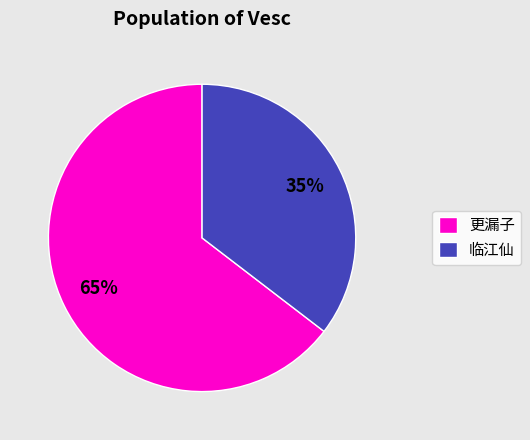

Which slice is the smallest?

临江仙